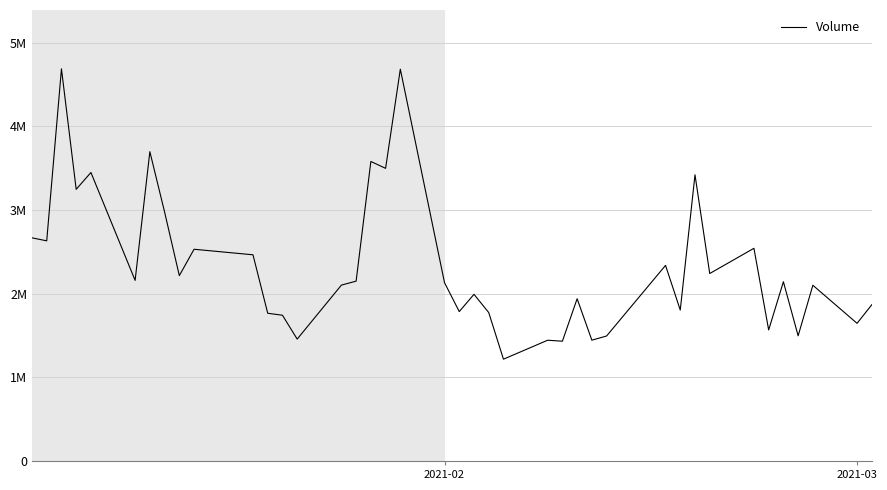

Does the chart have visible grid lines?

Yes